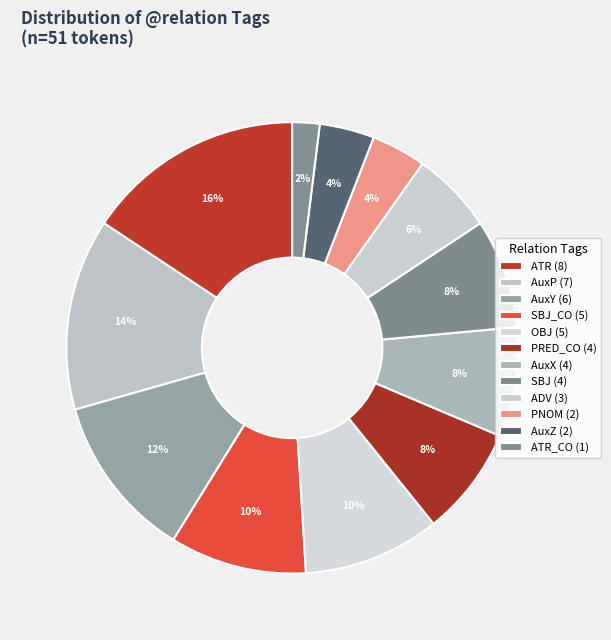

Count the number of slices in the pie.

12